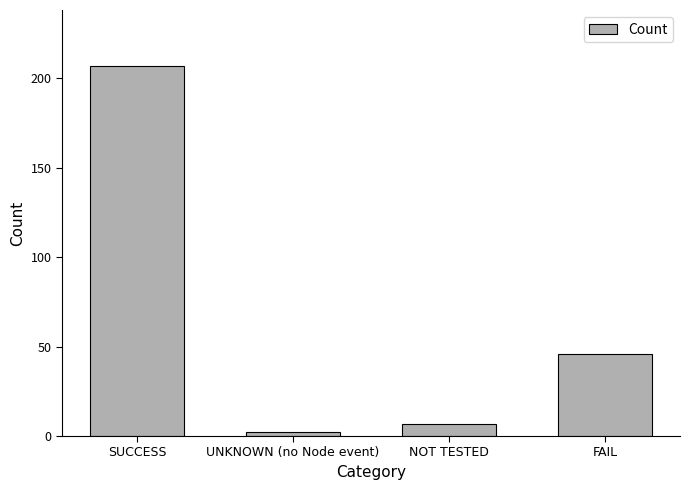

The chart shows a value of 304 at SUCCESS. True or false?

False